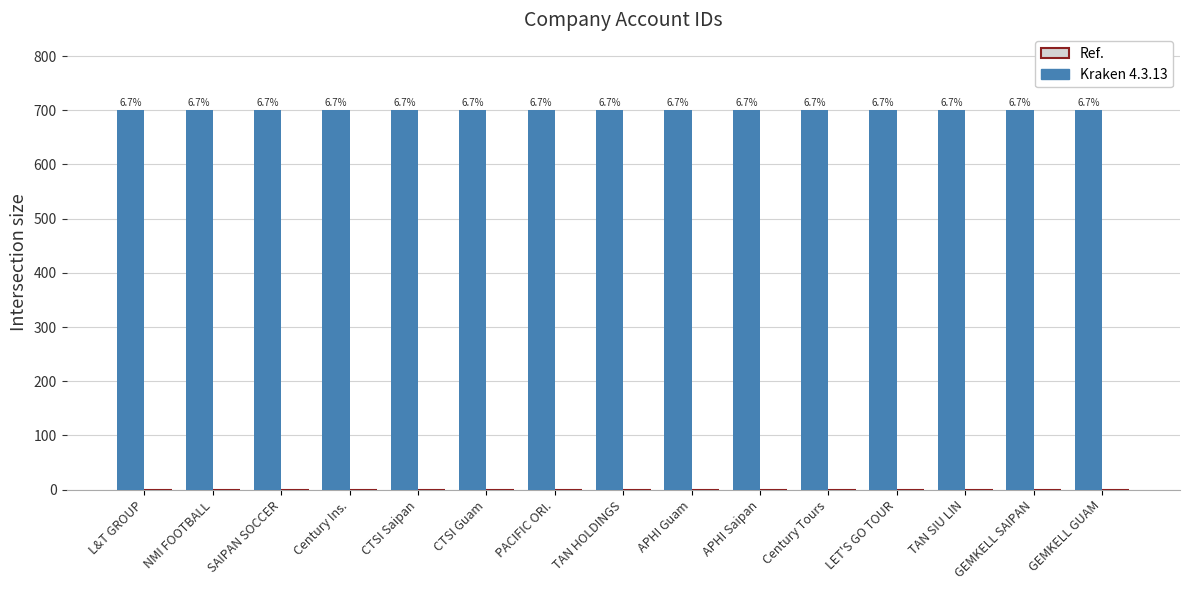

The Kraken 4.3.13 series shows 1153 at PACIFIC ORI.. True or false?

False